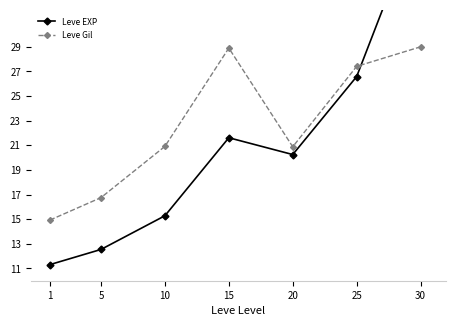

Where do Leve Gil and Leve EXP first cross each other?

25 and 30